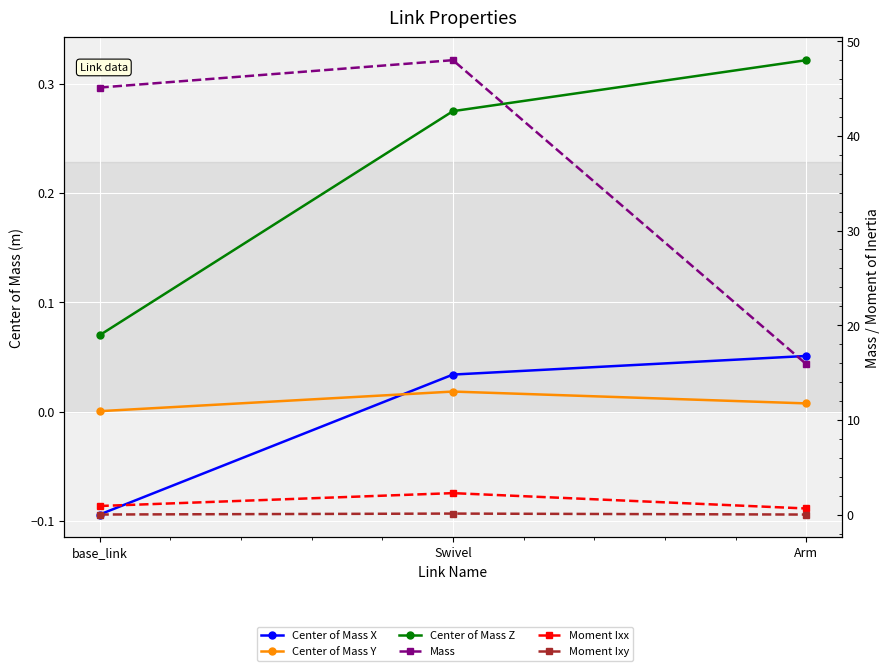

How many positive values does the Center of Mass X series have?

2